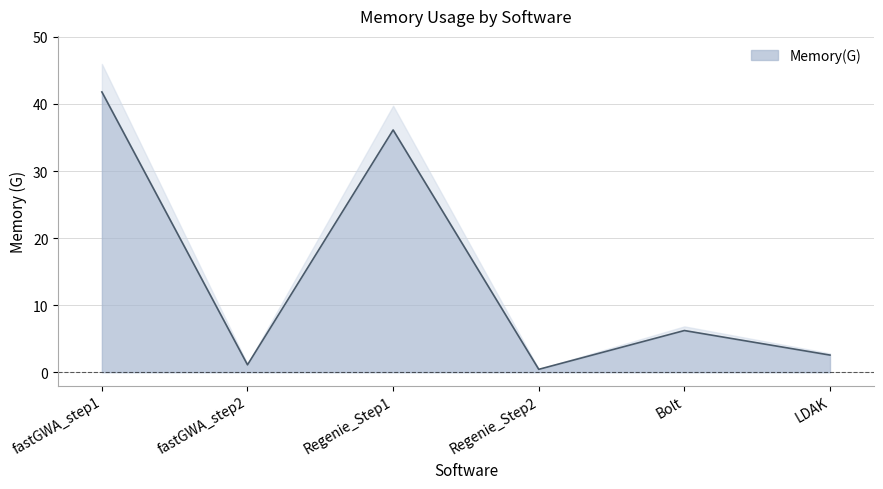

Rank the categories by value from highest to lowest.

fastGWA_step1, Regenie_Step1, Bolt, LDAK, fastGWA_step2, Regenie_Step2